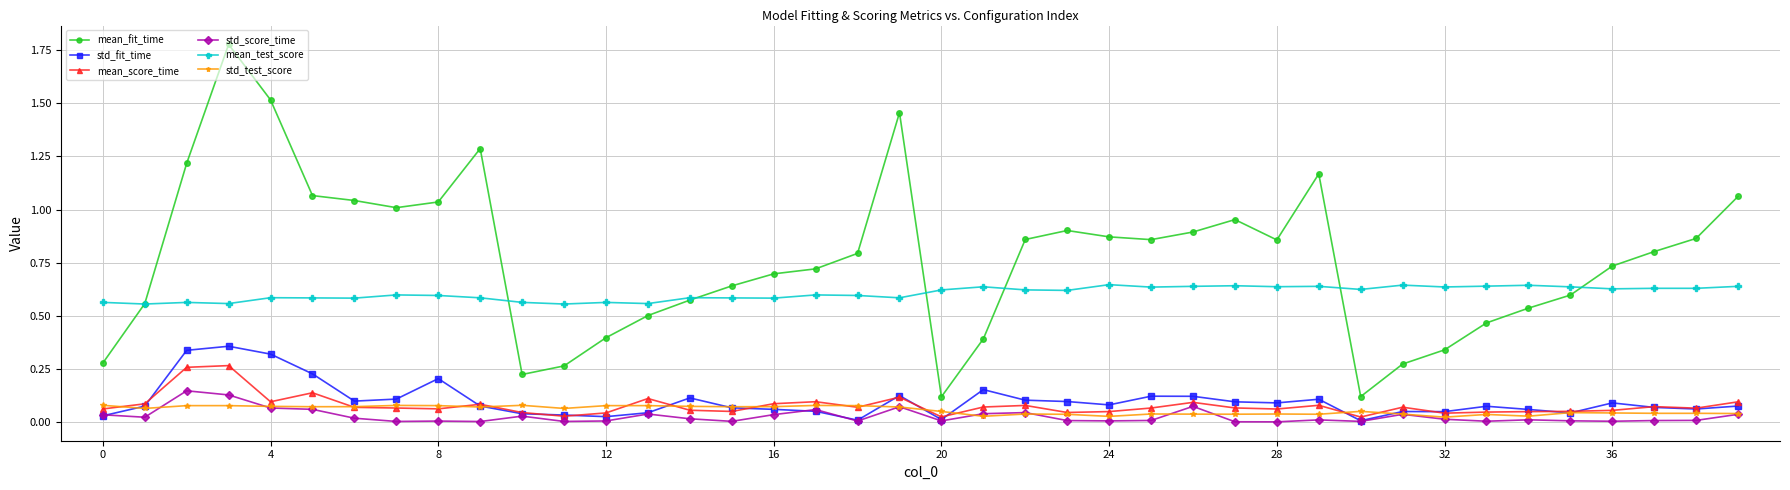

Which series has the largest total across all categories?

mean_fit_time